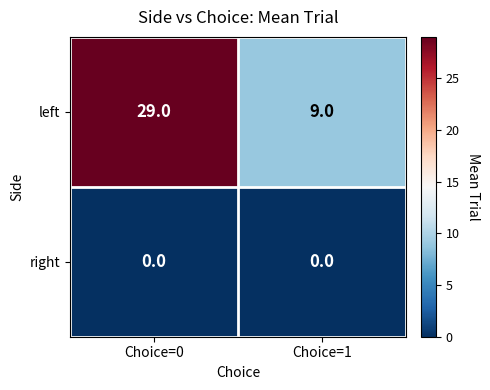

What is the maximum value shown in the chart?

29